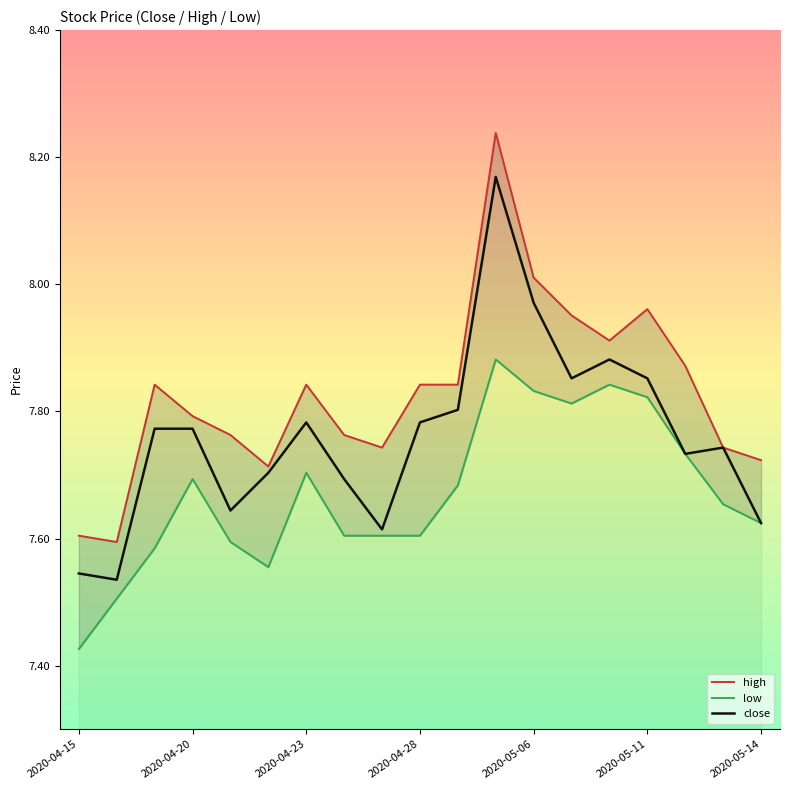

In high, how many points are higher than both neighbors (excluding endpoints)?

4